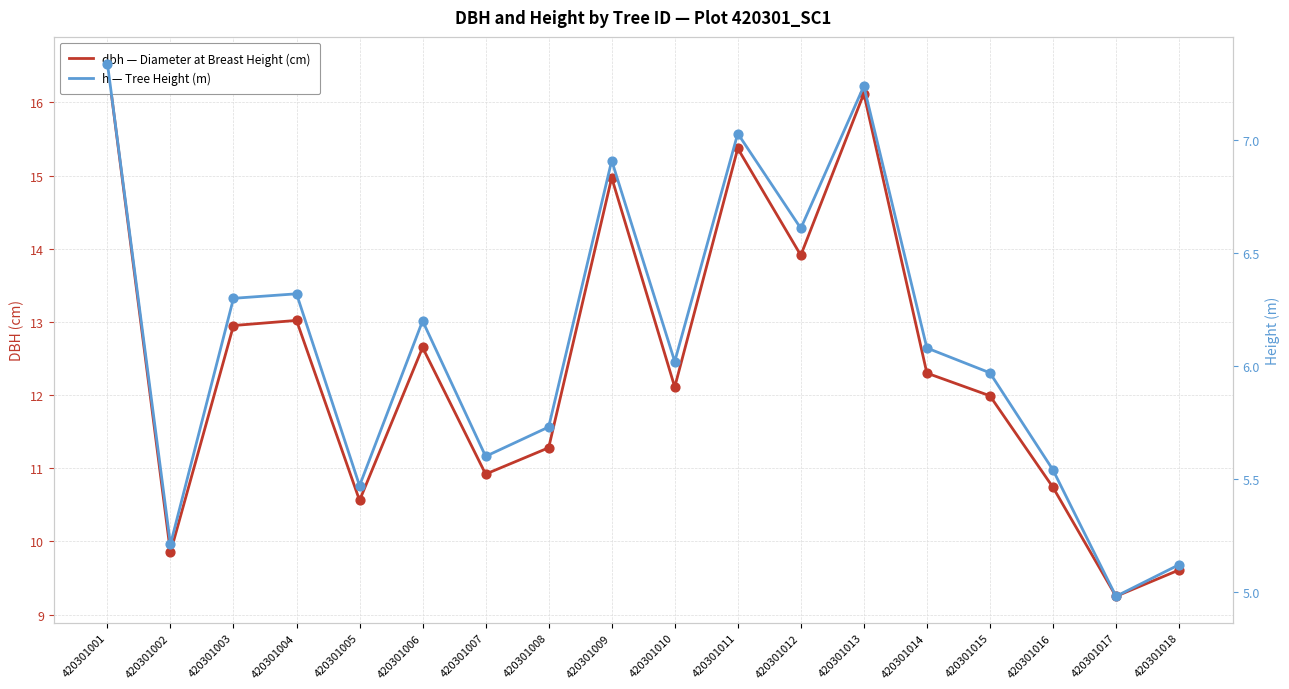

What are all the series names shown in the legend?

dbh — Diameter at Breast Height (cm), h — Tree Height (m)